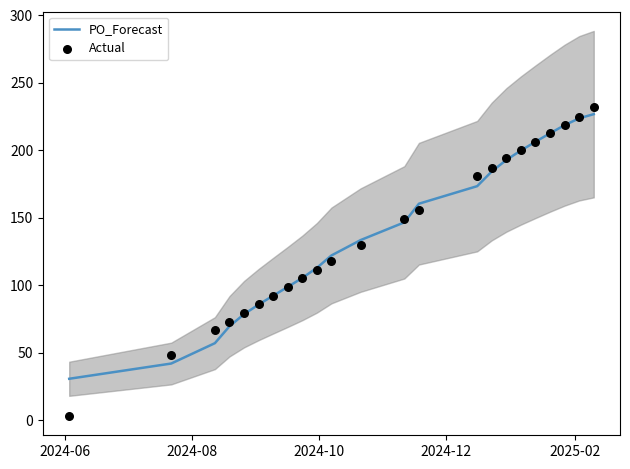

Which series has the largest Y range (max minus min)?

Actual